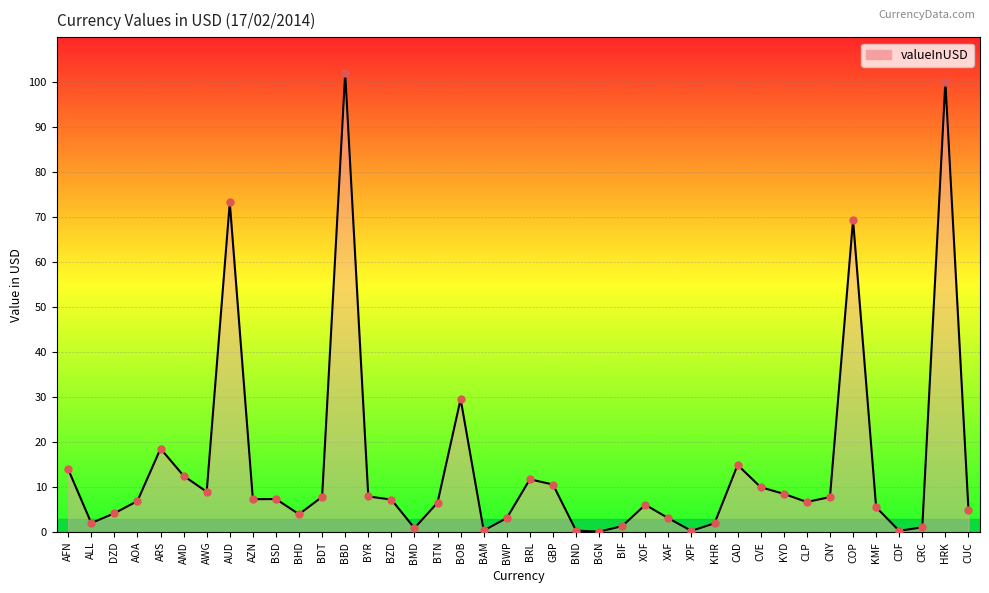

Approximately how many times larger is the value at ARS compared to XAF?

6.0